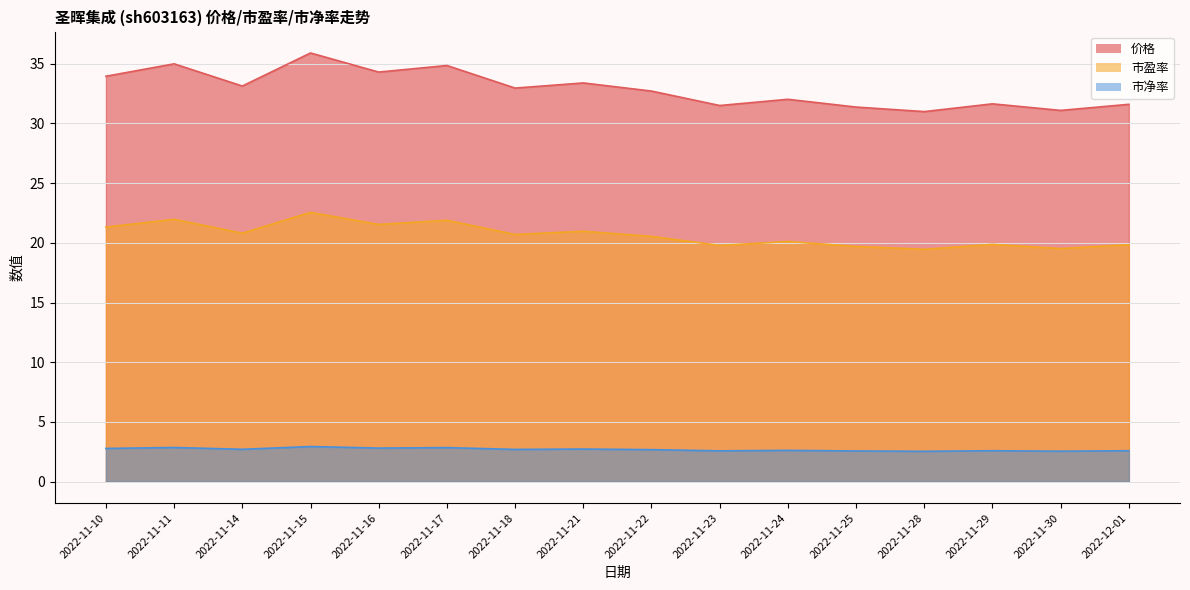

What are all the series names shown in the legend?

价格, 市盈率, 市净率